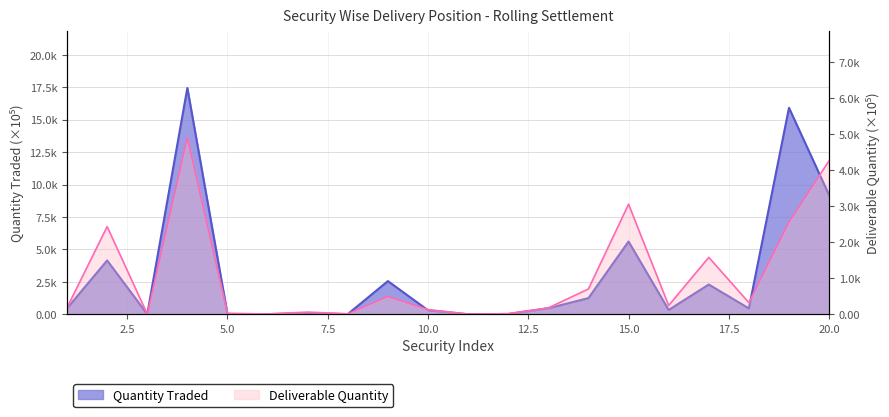

List the series in order of their overall mean, lowest first.

Deliverable Quantity, Quantity Traded